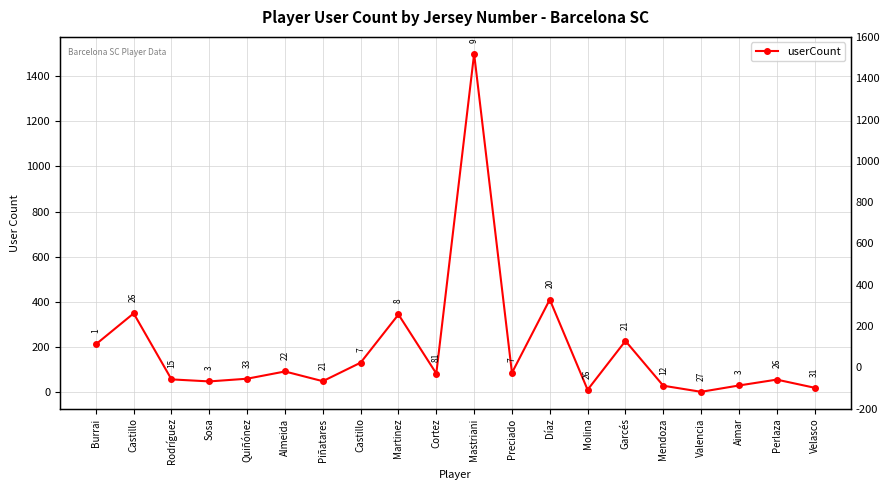

List the labels in order of value, largest first.

Mastriani, Díaz, Castillo, Martinez, Garcés, Burrai, Castillo, Almeida, Preciado, Cortez, Quiñónez, Rodríguez, Perlaza, Piñatares, Sosa, Aimar, Mendoza, Velasco, Molina, Valencia